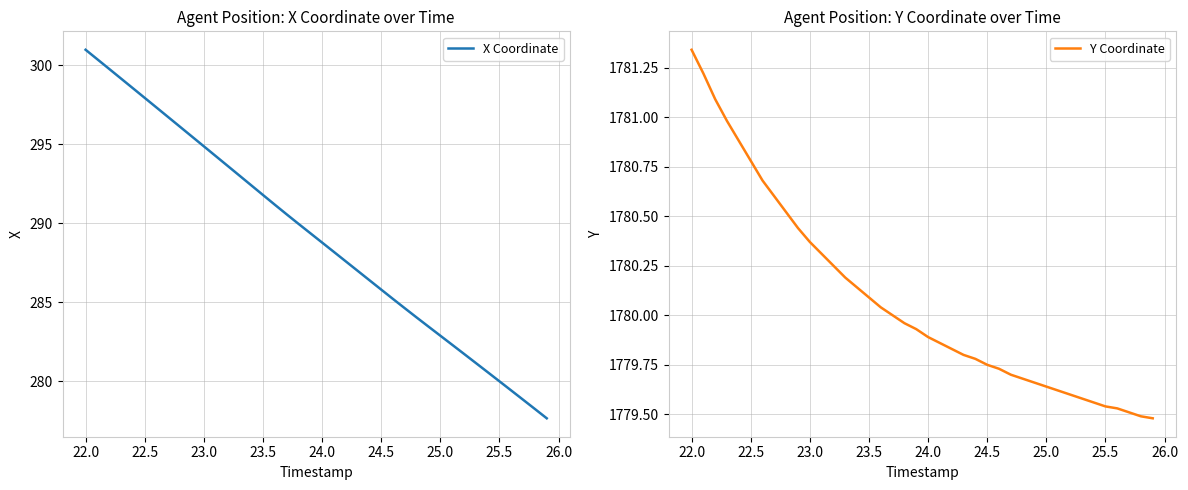

At which label does Y Coordinate reach its peak?

22.0